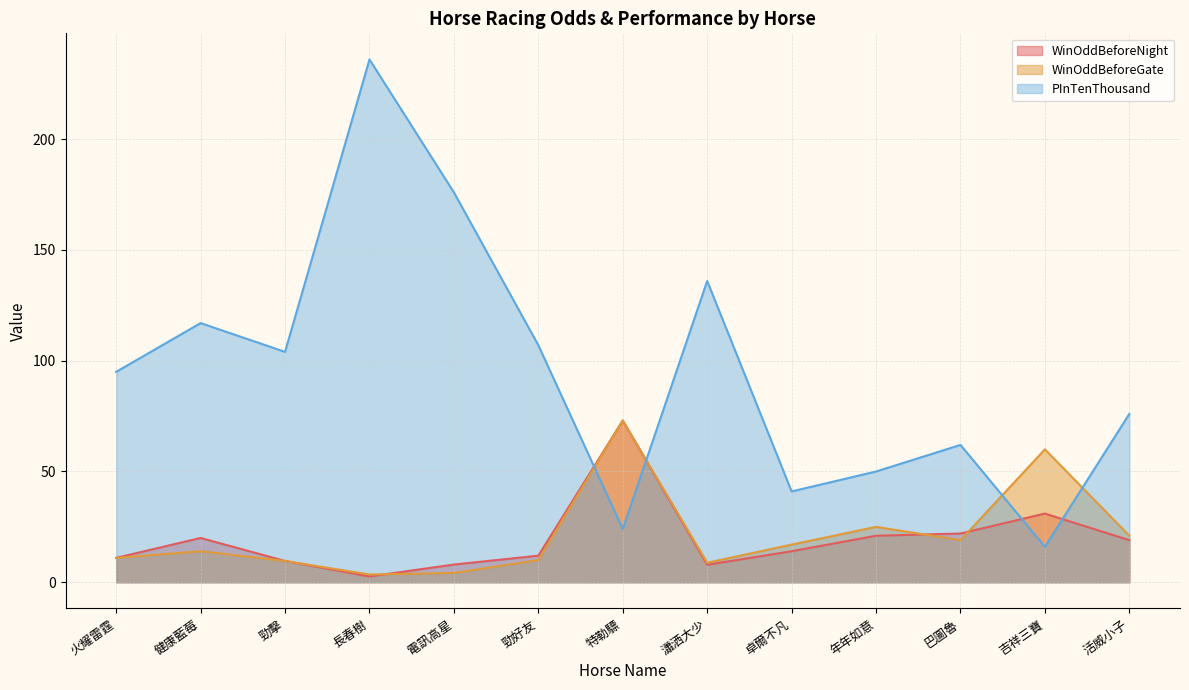

What is the difference between the highest and lowest values at 火耀雷霆?

84.0